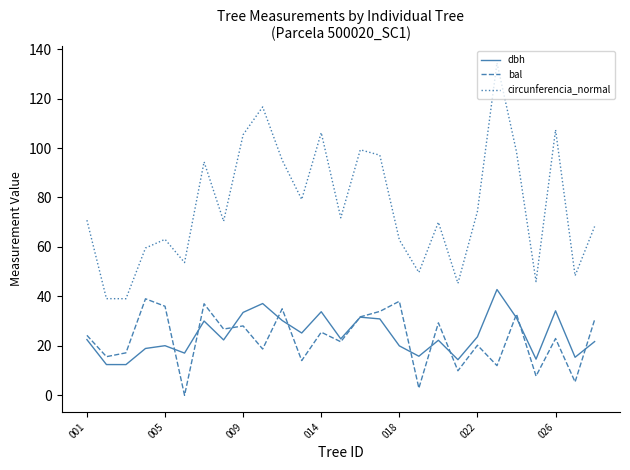

True or false: dbh and circunferencia_normal intersect in this chart.

False